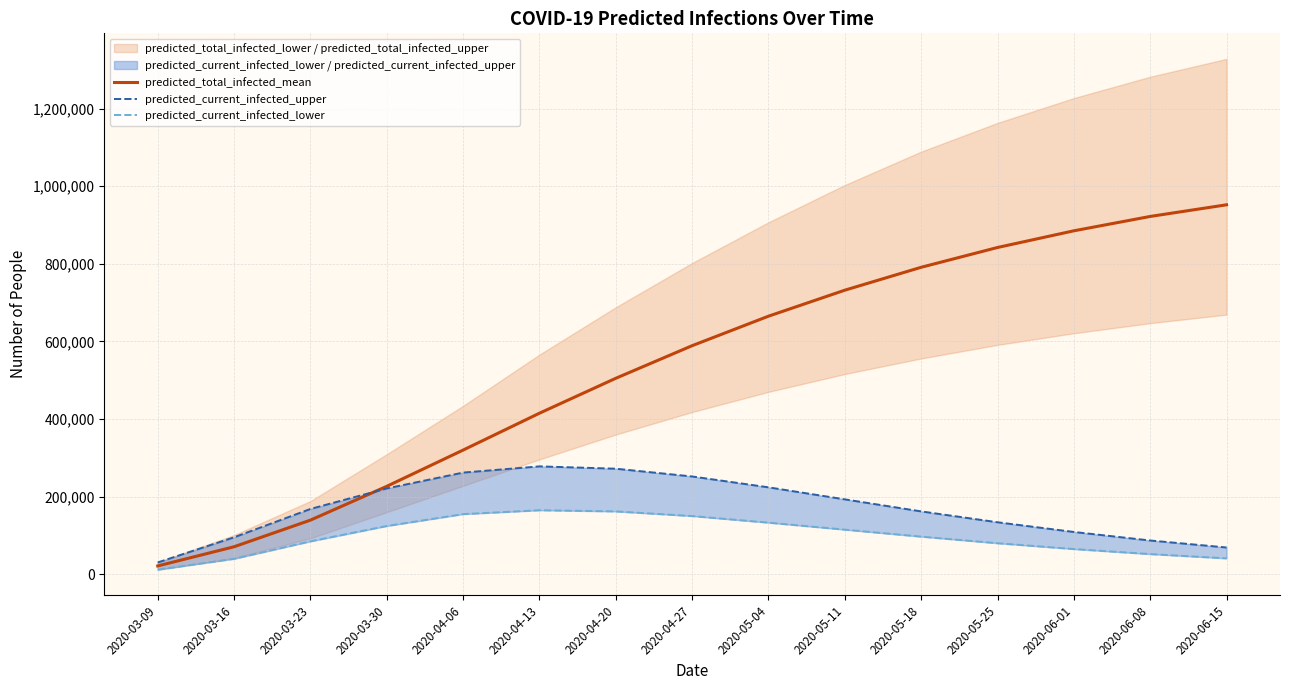

Rank the series by their average value, from highest to lowest.

predicted_total_infected_mean, predicted_current_infected_upper, predicted_current_infected_lower